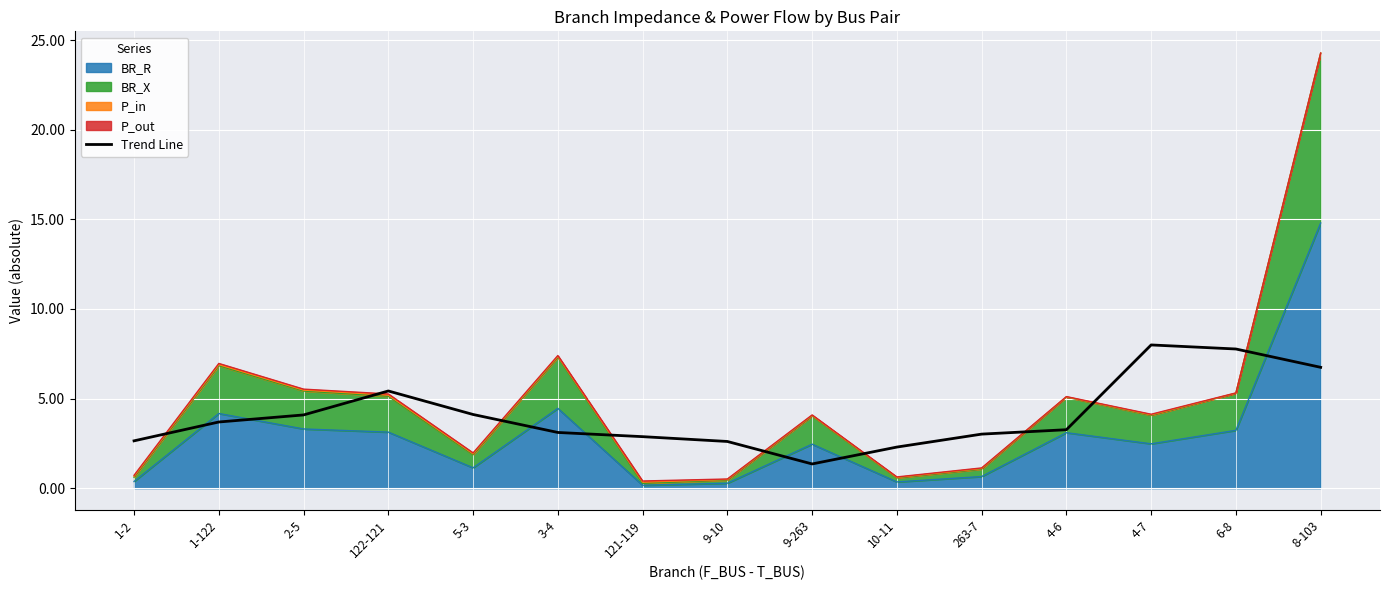

What is the approximate value at 9-10?

2.6